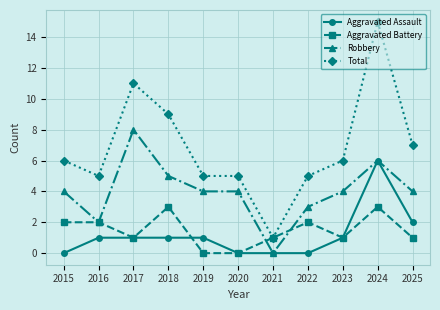

At which category does Total reach its first local peak?

2017